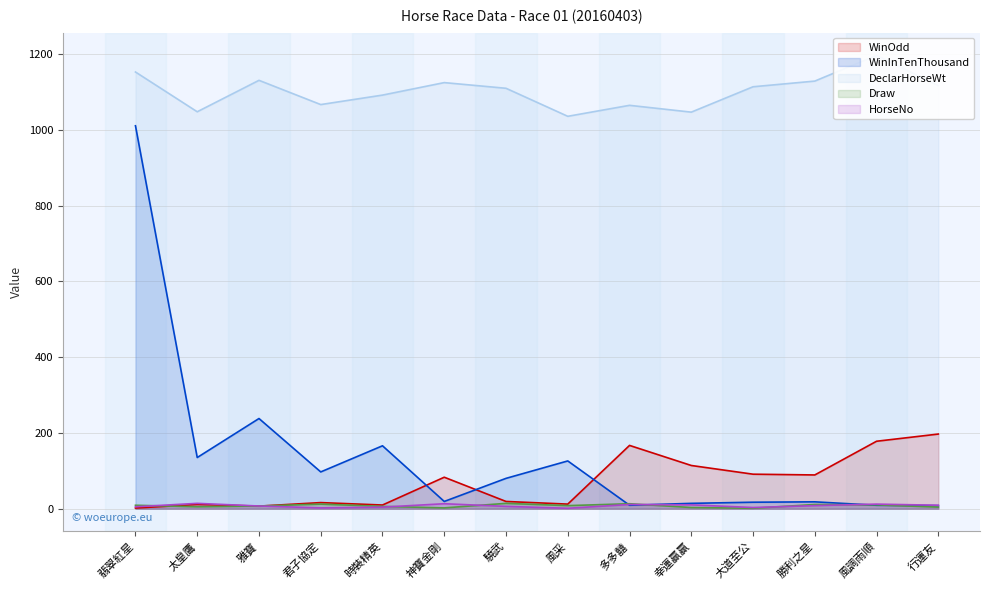

At how many categories does at least one series exceed 1153?

1